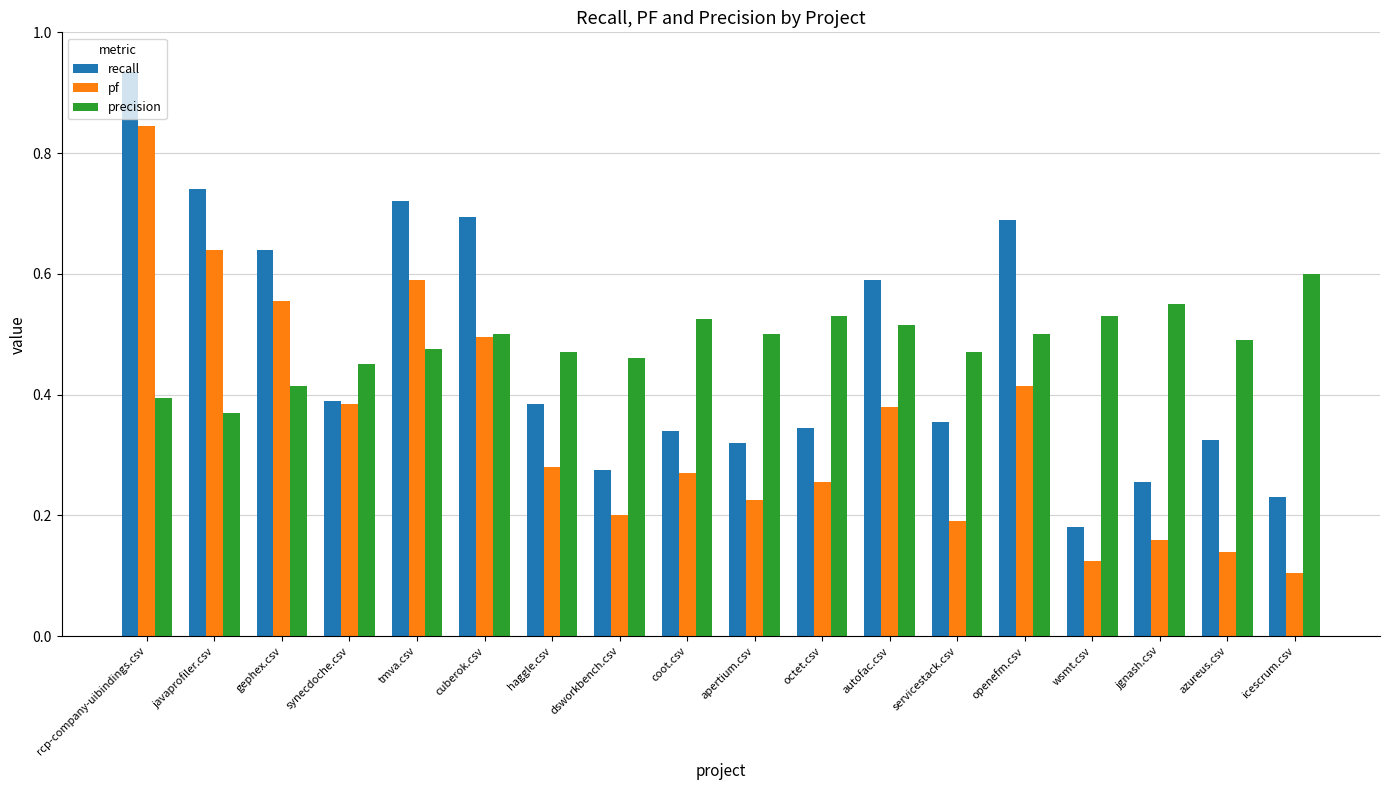

What position from the left is tmva.csv?

5